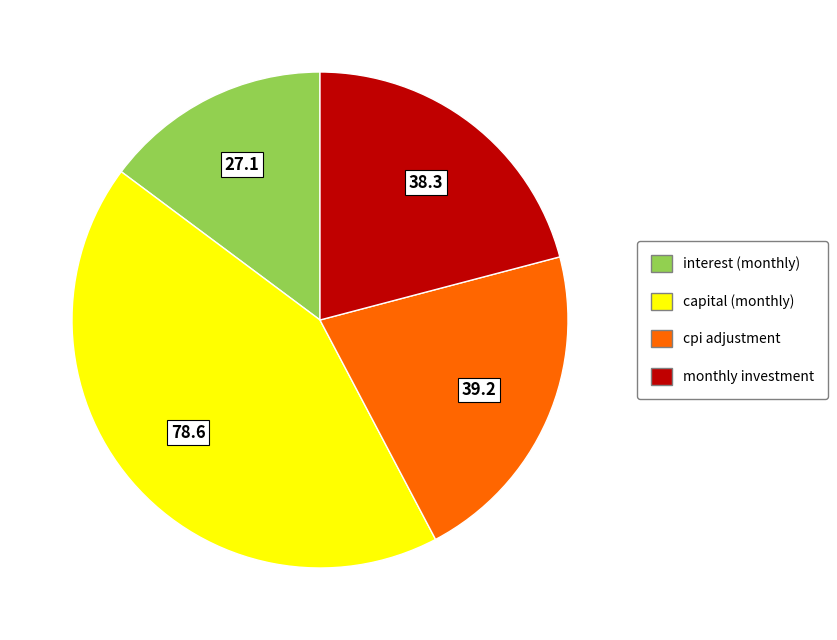

Is there a majority slice in this chart?

No